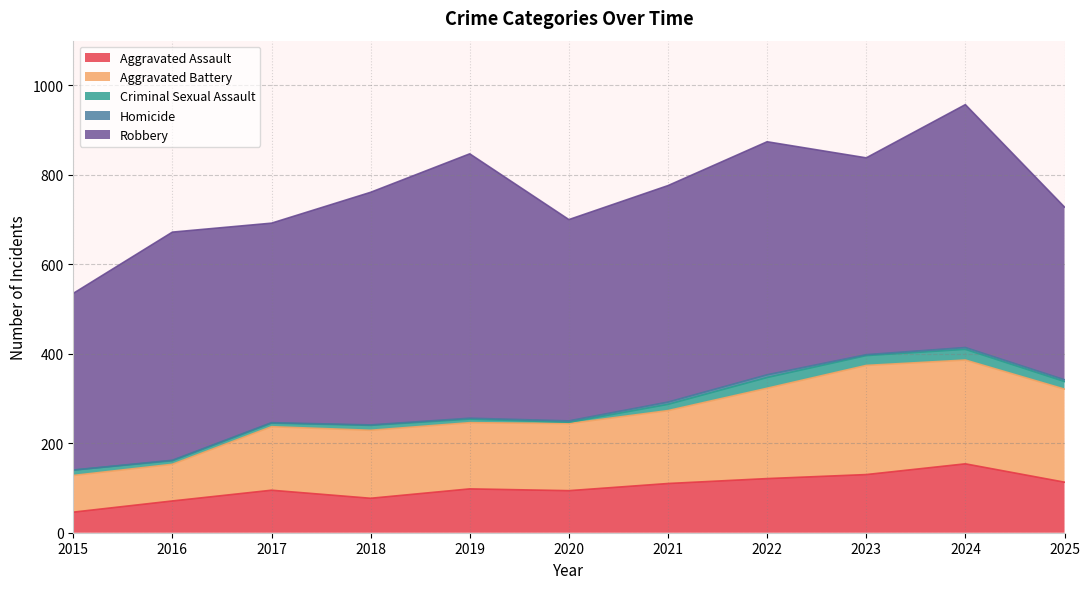

What is the total value across all series at 2022?

874